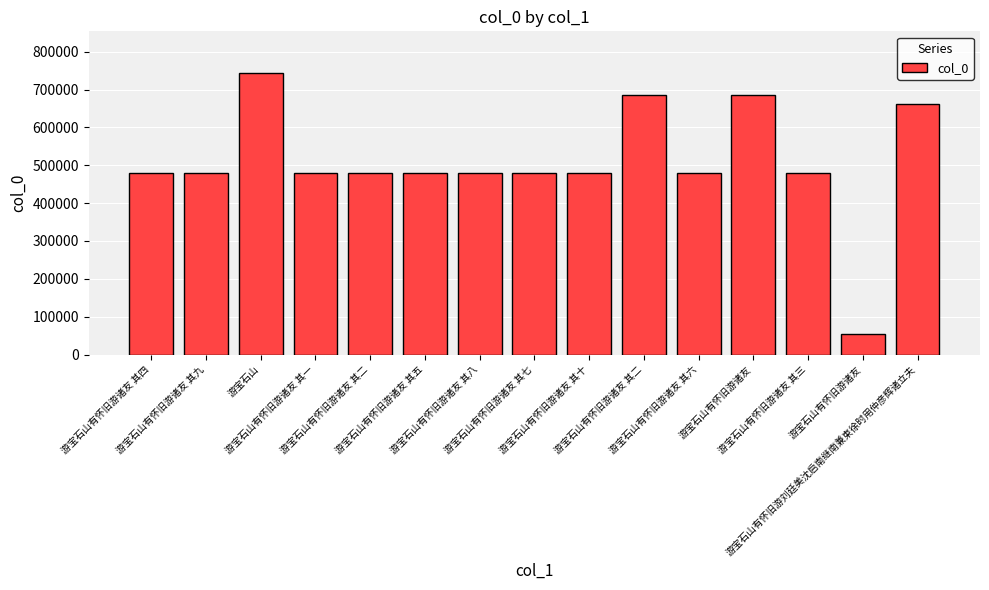

Between 游宝石山有怀旧游诸友 其六 and 游宝石山, which is larger?

游宝石山